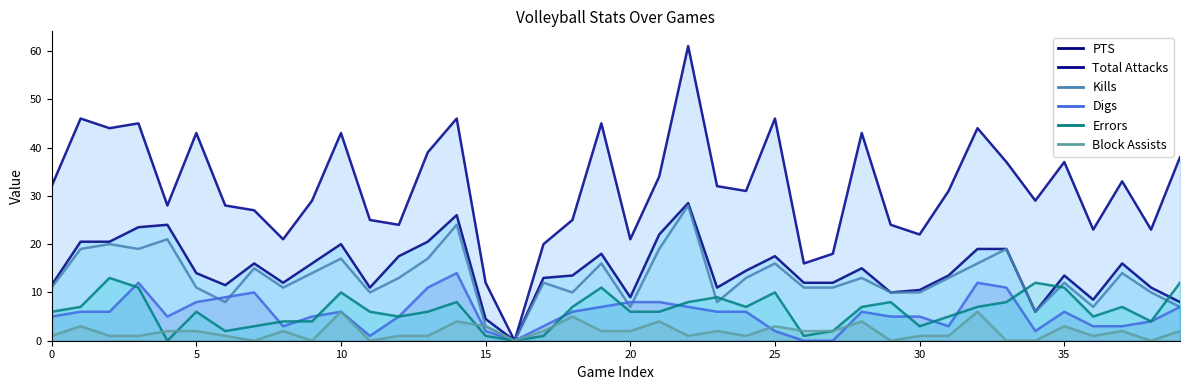

At how many categories does at least one series exceed 46?

1